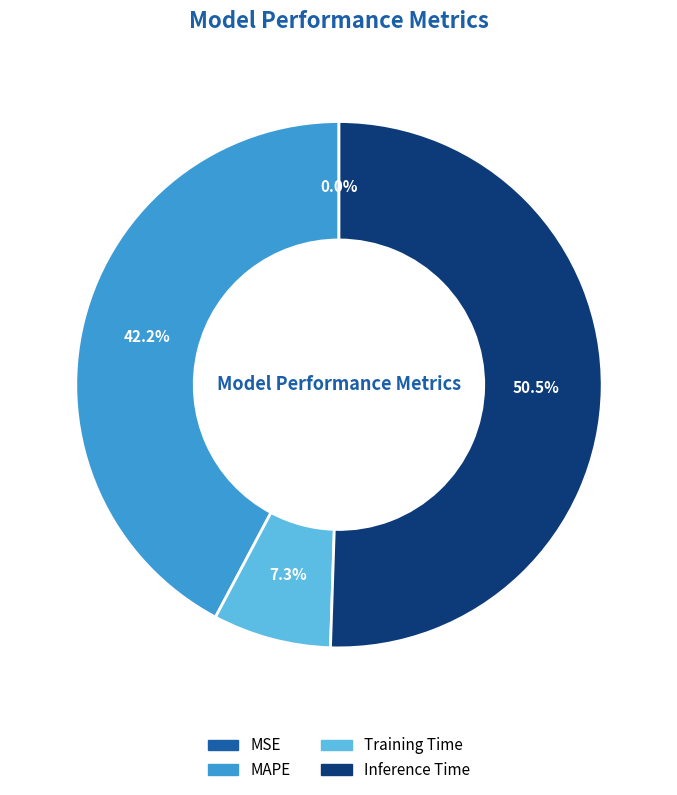

Does any single category account for the majority?

Yes